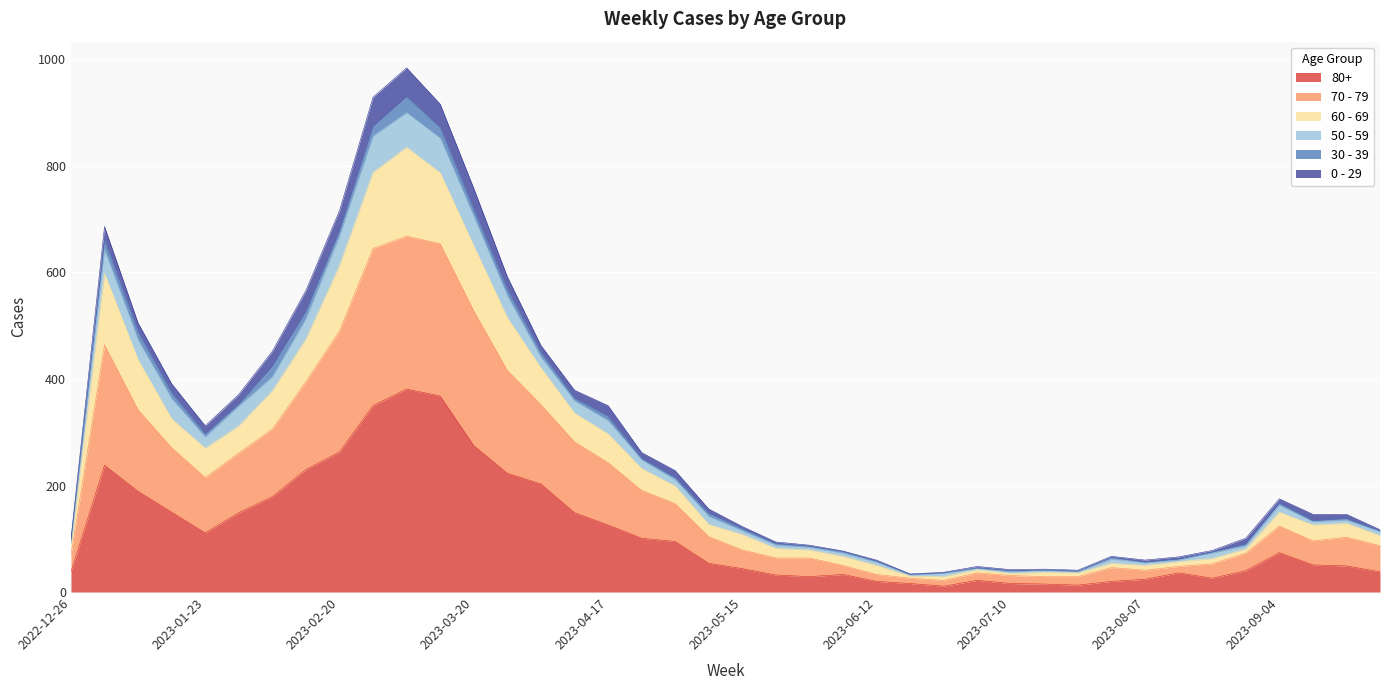

What are all the series names shown in the legend?

80+, 70 - 79, 60 - 69, 50 - 59, 30 - 39, 0 - 29